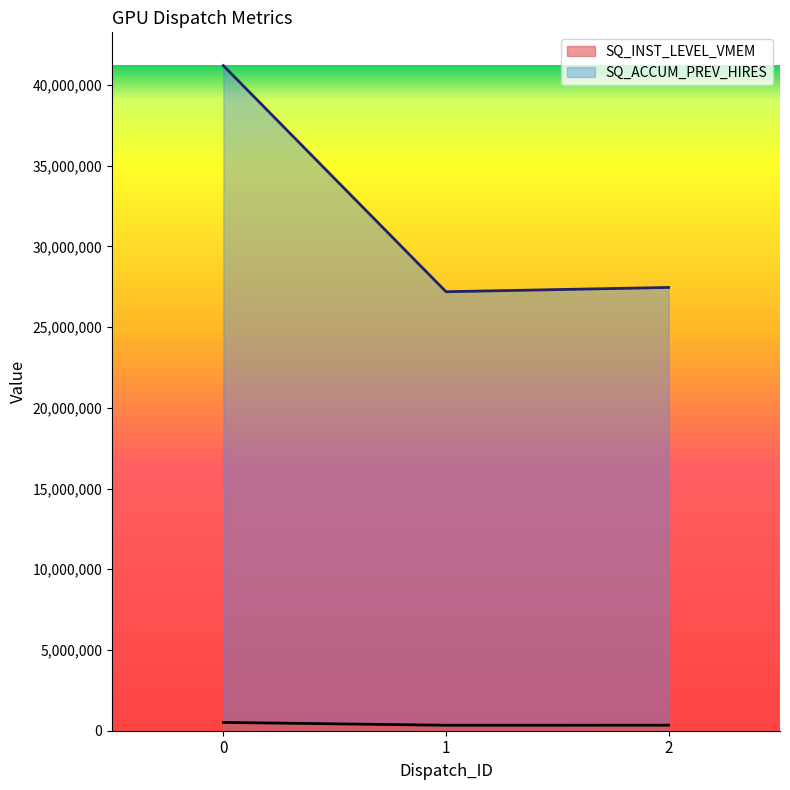

Rank the categories by SQ_ACCUM_PREV_HIRES value from lowest to highest.

1, 2, 0